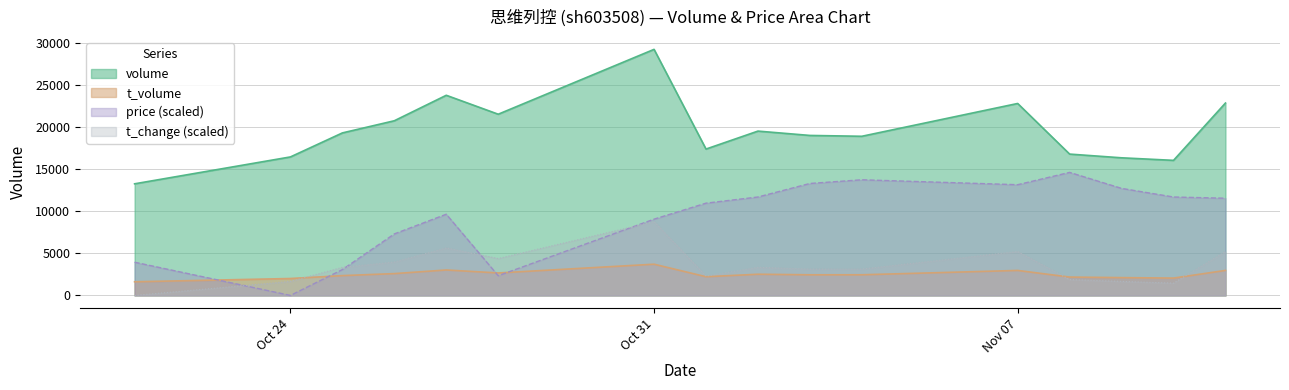

The t_volume series shows 3711.0 at Oct 31. True or false?

True